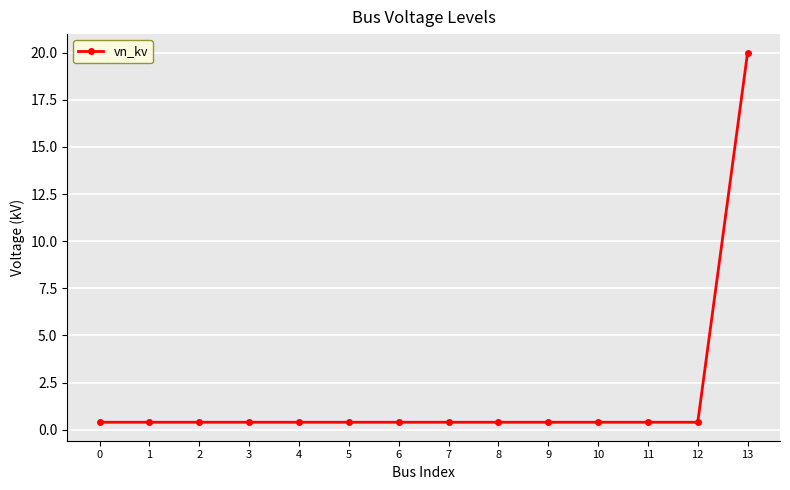

The chart shows a value of 0.4 at 11. True or false?

True